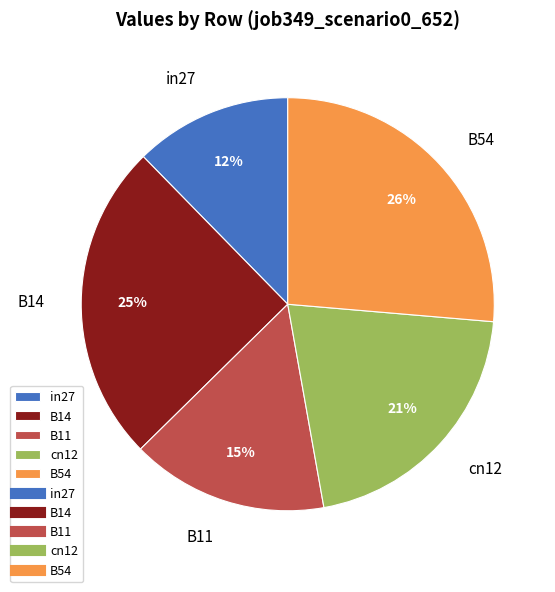

What percentage is the B14 slice, to the nearest percent?

25%